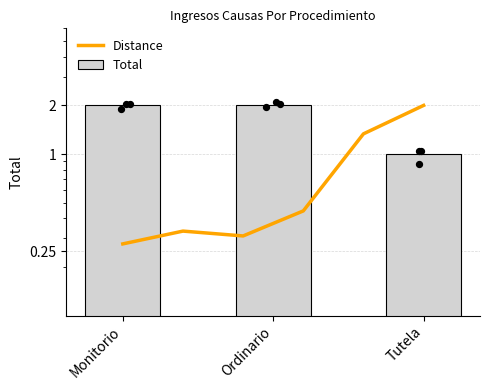

Approximately how many times larger is the value at Tutela compared to Ordinario?

0.5